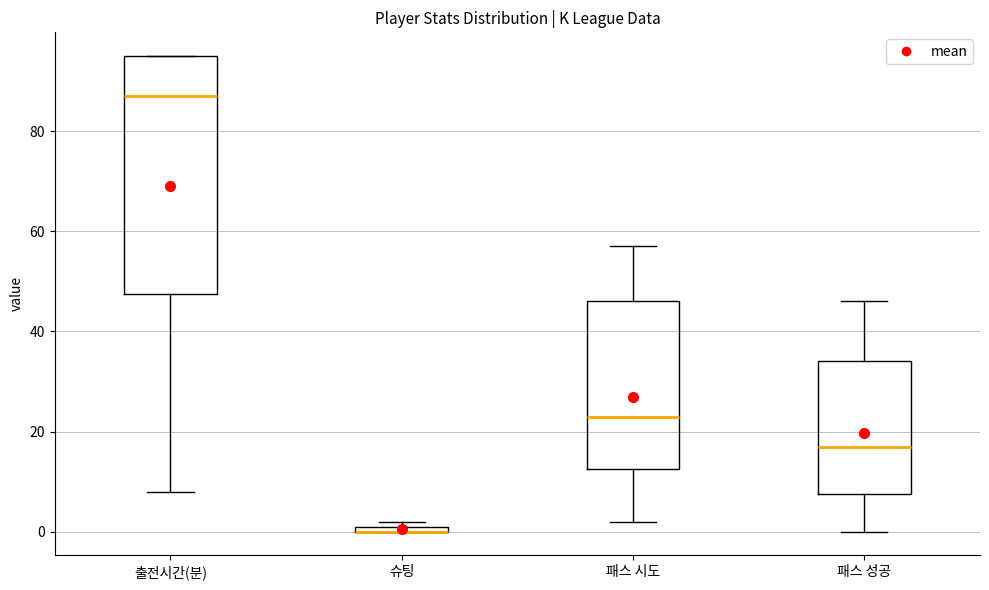

Where is the lower edge of the box for 슈팅 on the y-axis? The values are not printed on the chart, so give them approximately, as read against the axis.

0